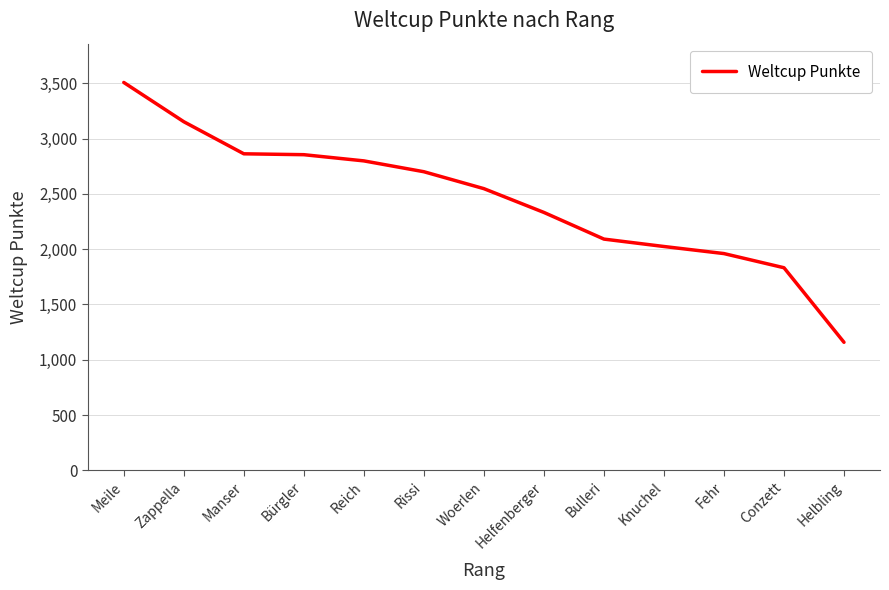

Which has a higher value, Manser or Reich?

Manser